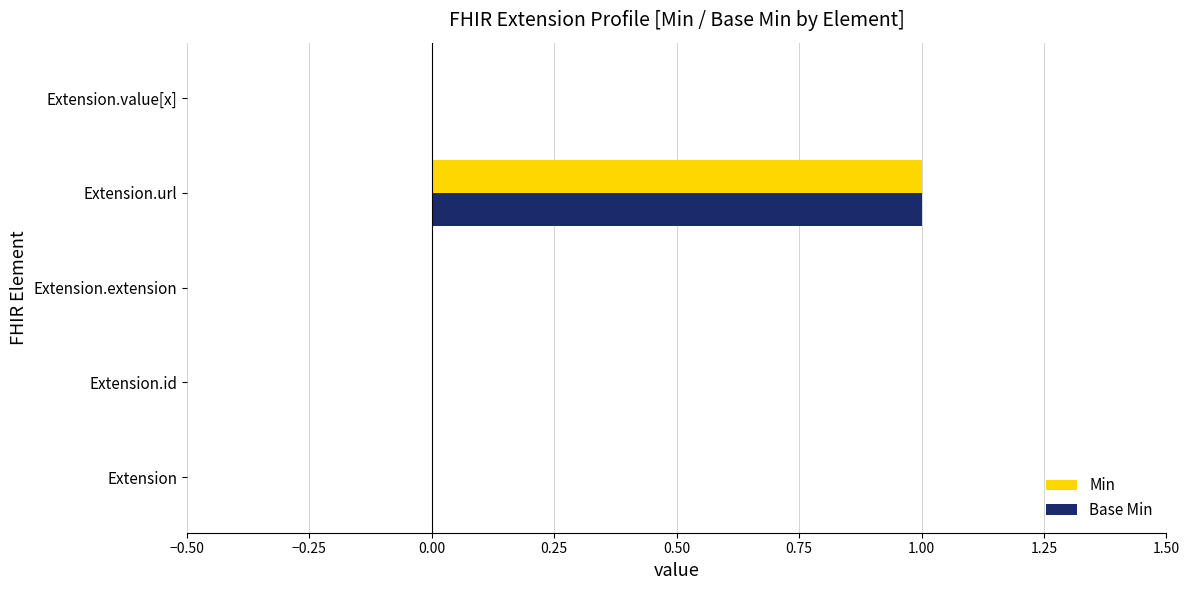

How many categories are shown in the chart?

5